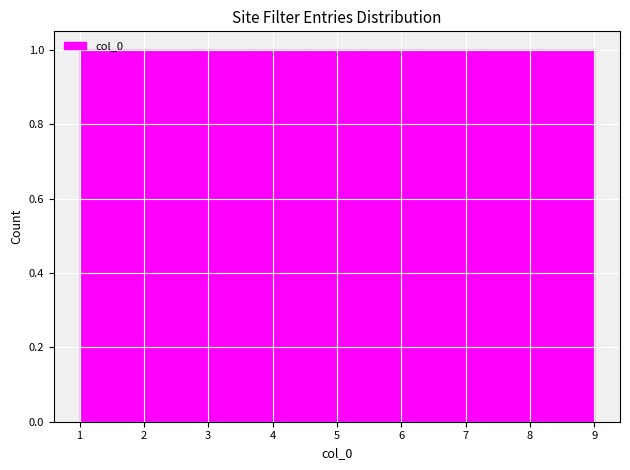

Reading left to right, list every bar in this chart as the range it spans on the x-axis followed by its height. Neither the bar edges nor the heights are printed on the chart, so give them approximately, as read against the axes.

1.0 to 1.9: 1
1.9 to 2.8: 1
2.8 to 3.7: 1
3.7 to 4.6: 1
4.6 to 5.4: 1
5.4 to 6.3: 1
6.3 to 7.2: 1
7.2 to 8.1: 1
8.1 to 9.0: 1